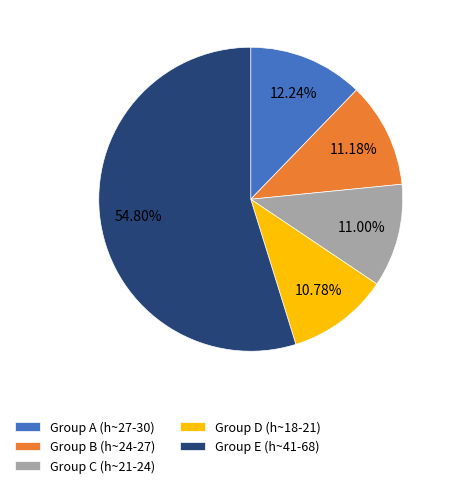

What is the ratio of the value at Group B (h~24-27) to the value at Group A (h~27-30)?

0.9